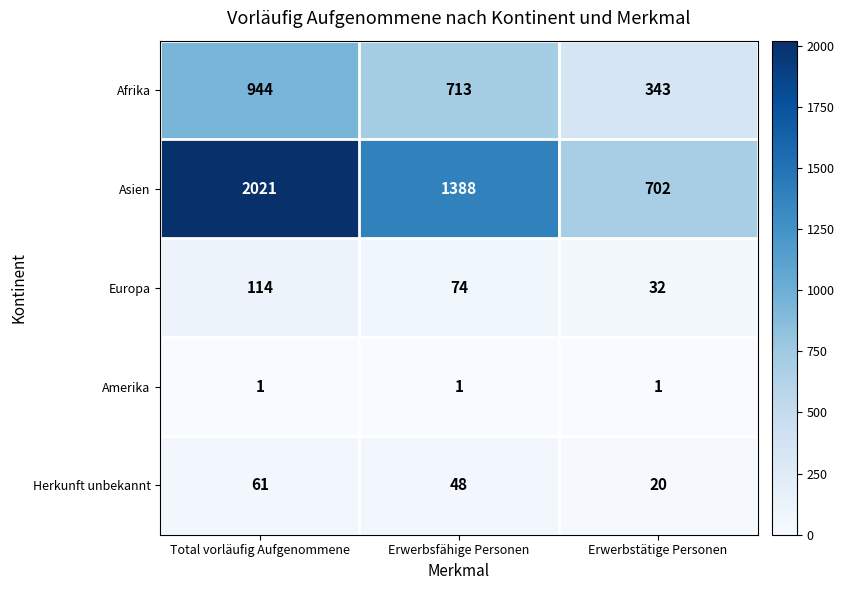

What is the smallest value displayed?

1